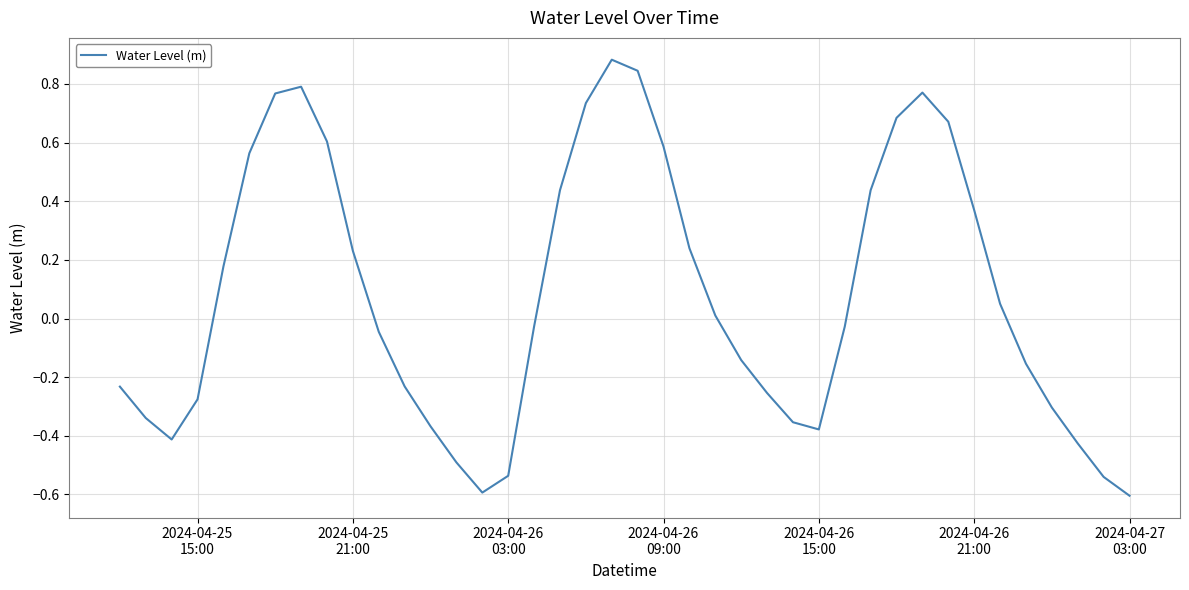

What is the difference between the maximum and minimum values?

1.5